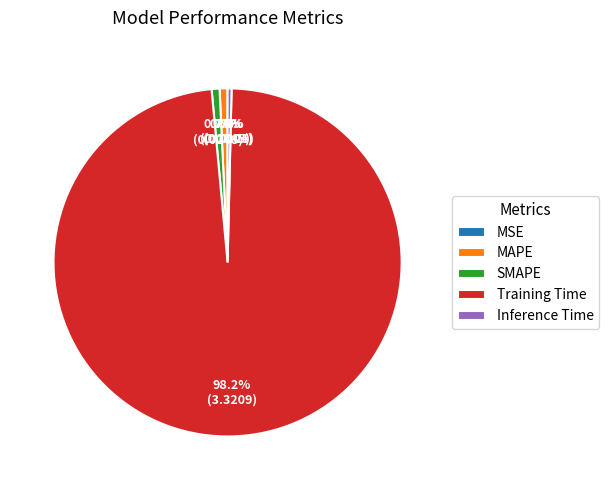

What percentage is the Training Time slice, to the nearest percent?

98%